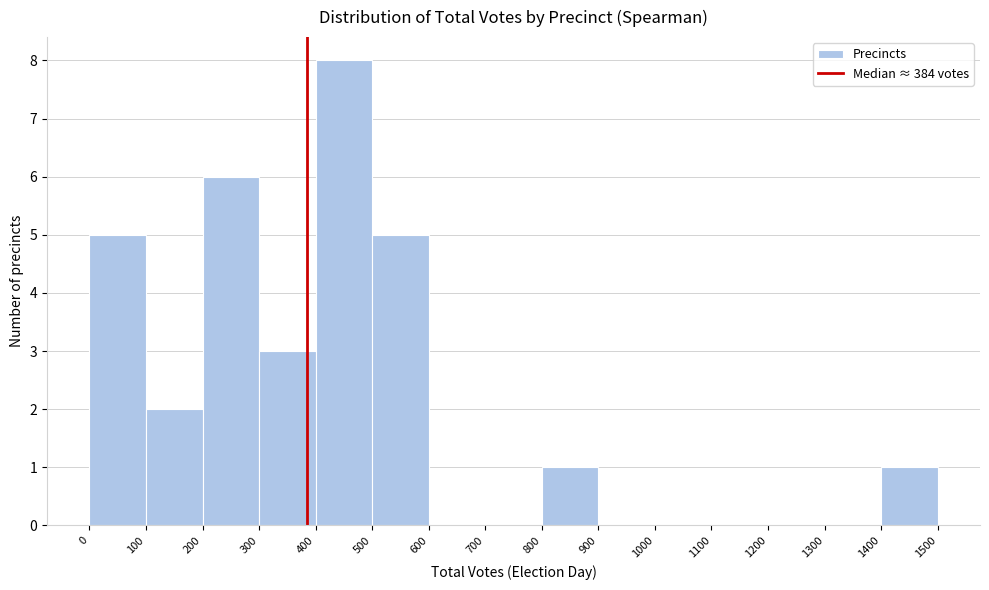

Reading left to right, transcribe this chart: for each bar, give the range it covers on the x-axis and its height. The values are not printed on the chart, so give them approximately, as read against the axis.

0 to 100: 5
100 to 200: 2
200 to 300: 6
300 to 400: 3
400 to 500: 8
500 to 600: 5
600 to 700: 0
700 to 800: 0
800 to 900: 1
900 to 1000: 0
1000 to 1100: 0
1100 to 1200: 0
1200 to 1300: 0
1300 to 1400: 0
1400 to 1500: 1